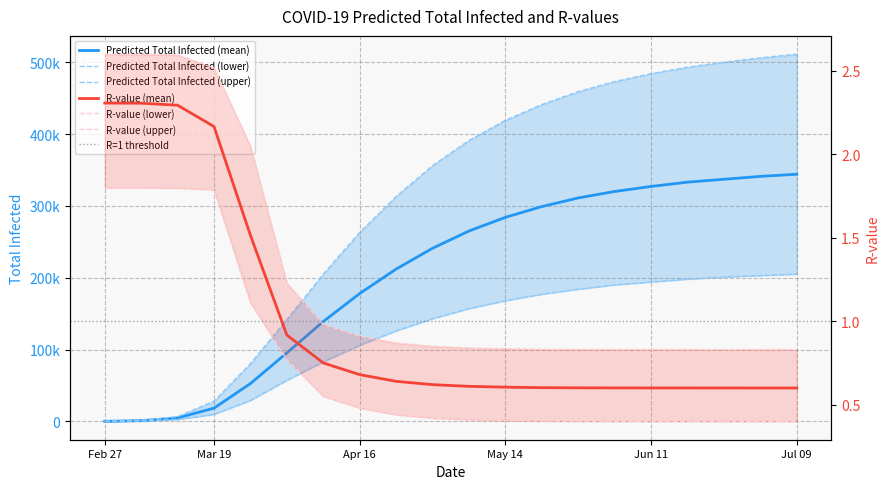

Rank the series at Jun 11 from lowest to highest value.

r_values_lower, r_values_mean, r_values_upper, predicted_total_infected_lower, predicted_total_infected_mean, predicted_total_infected_upper